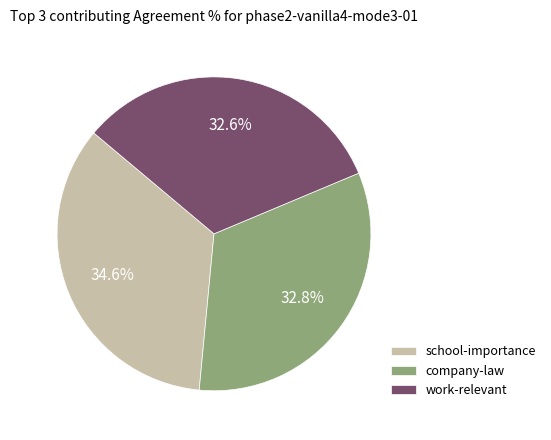

Is there a majority slice in this chart?

No